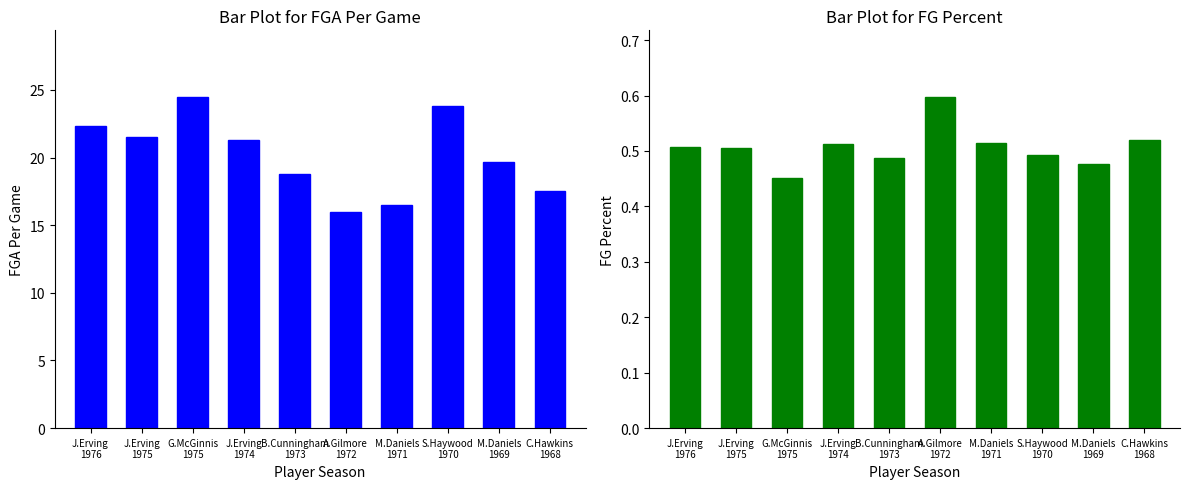

What is the spread (max minus min) of values at G.McGinnis
1975?

24.0